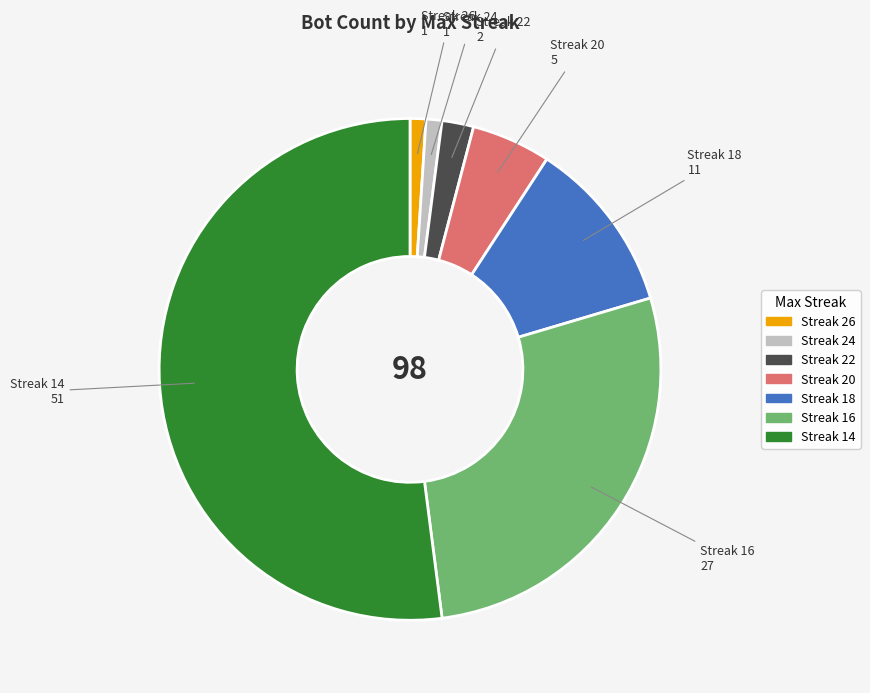

Rank the categories by value from highest to lowest.

14, 16, 18, 20, 22, 26, 24